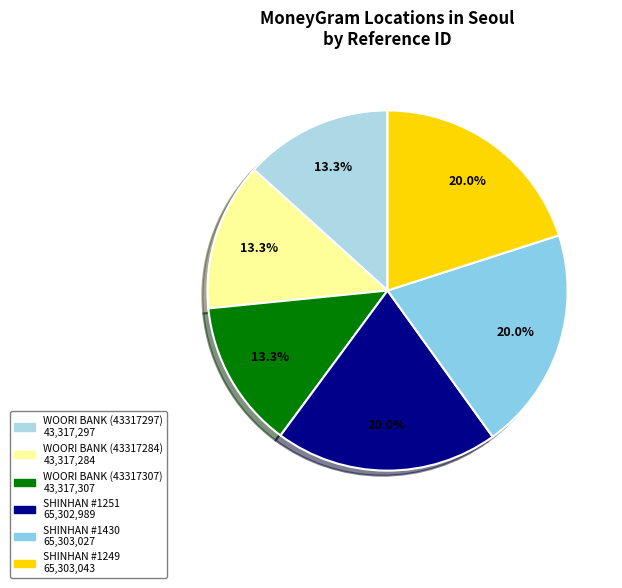

Count the number of slices in the pie.

6